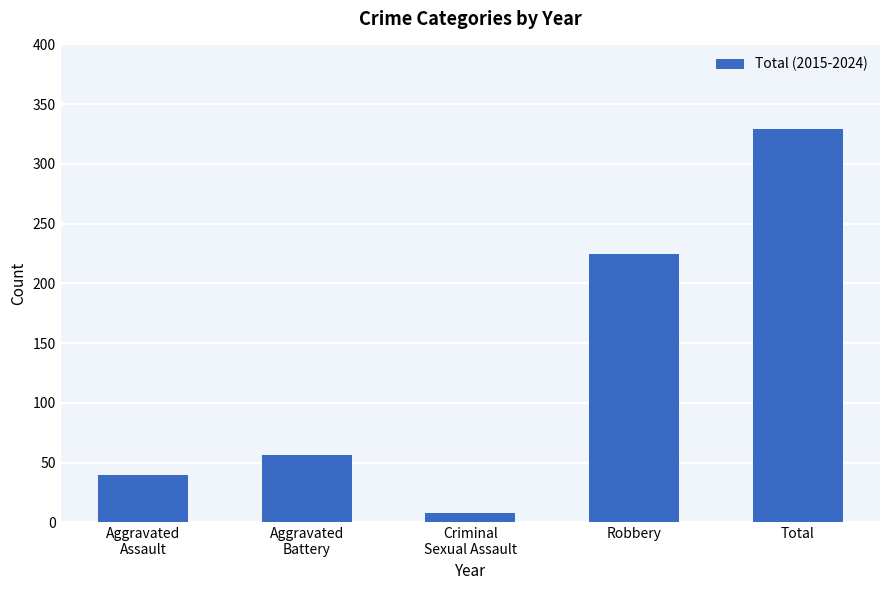

Which label corresponds to the smallest value in the chart?

Criminal
Sexual Assault